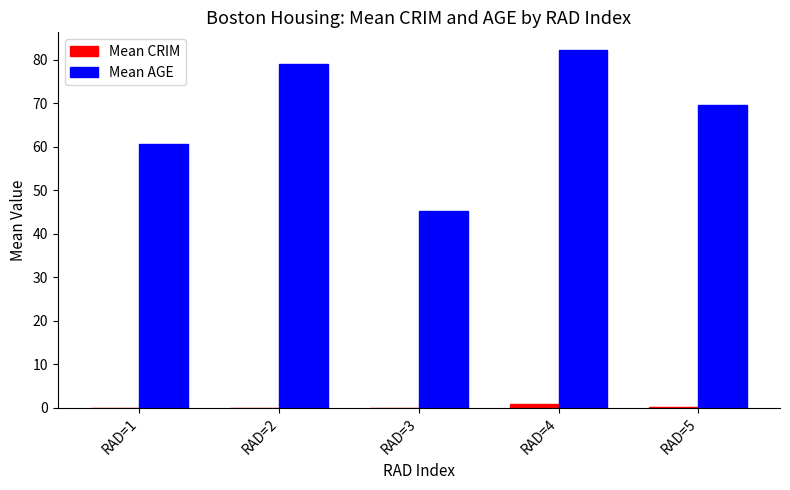

What are all the series names shown in the legend?

Mean CRIM, Mean AGE